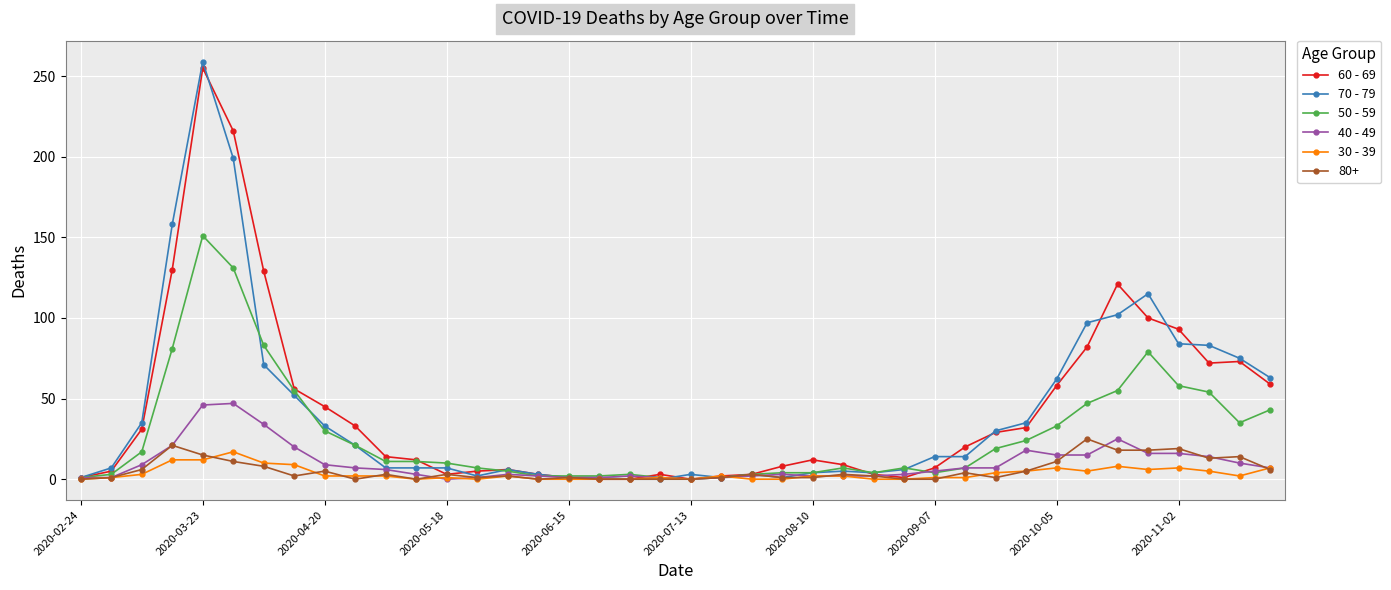

At how many categories does at least one series exceed 134?

3